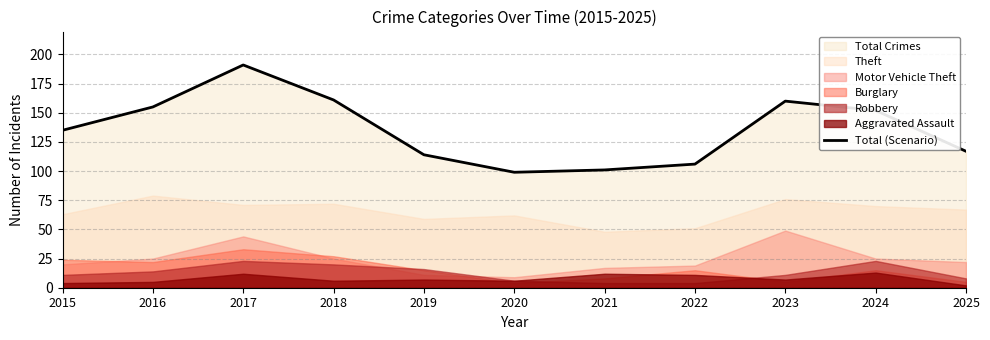

Which label corresponds to the smallest value in the chart?

2020